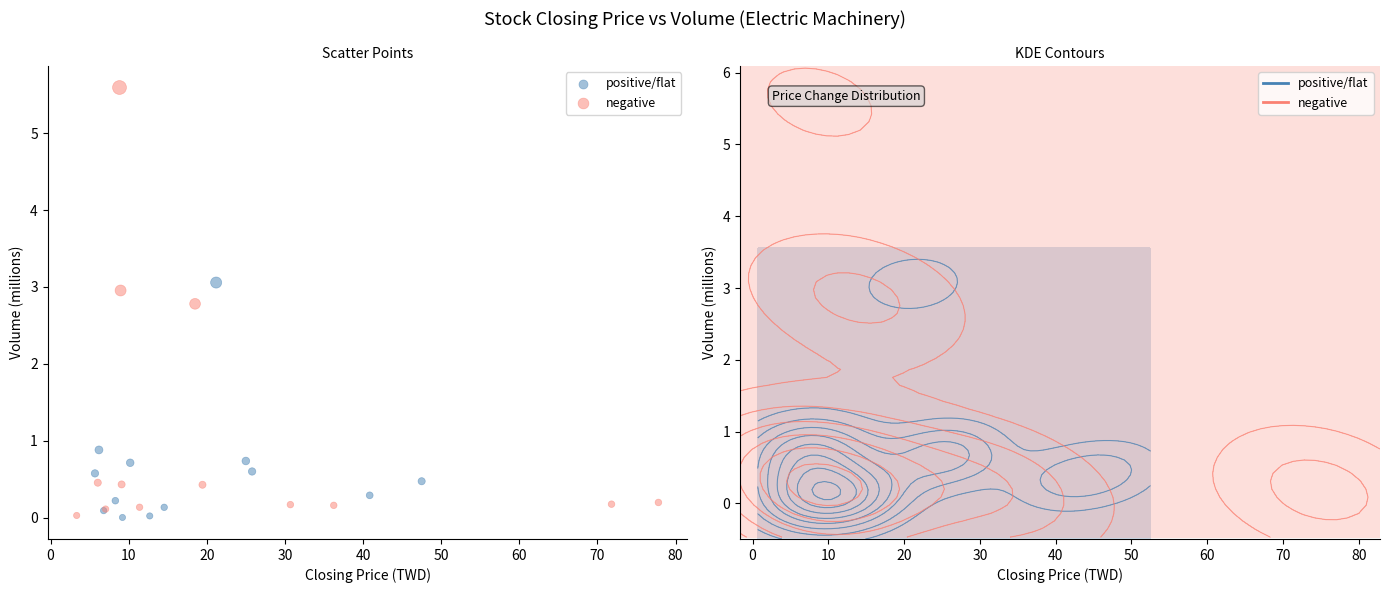

Which series contains the highest Y value?

negative